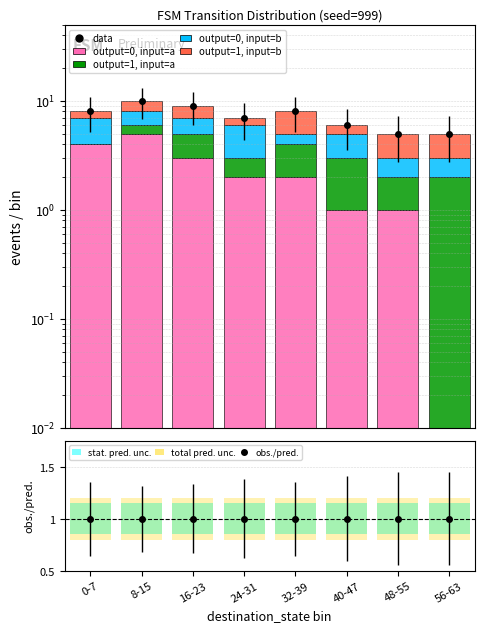

What is the value of the output=0, input=b bar at the 7th from the left?

1.0